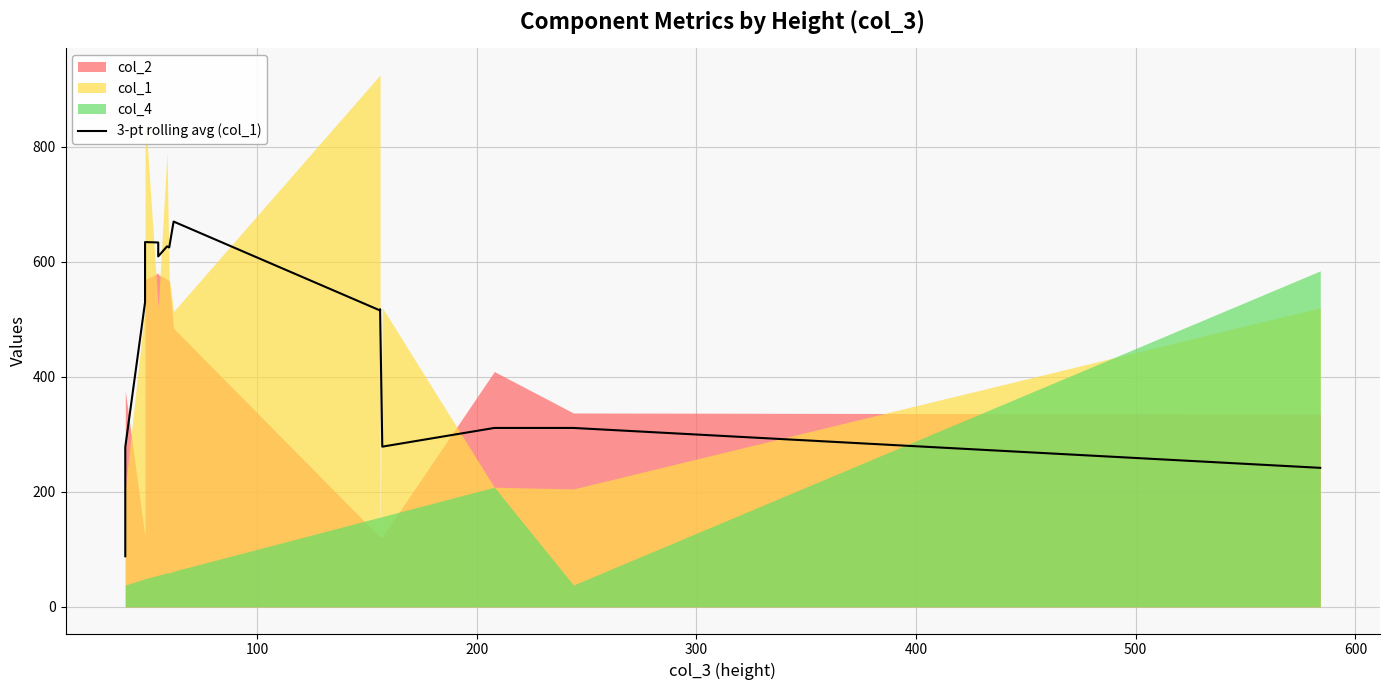

How many interior local peaks (higher than both neighbors) does the data have?

5